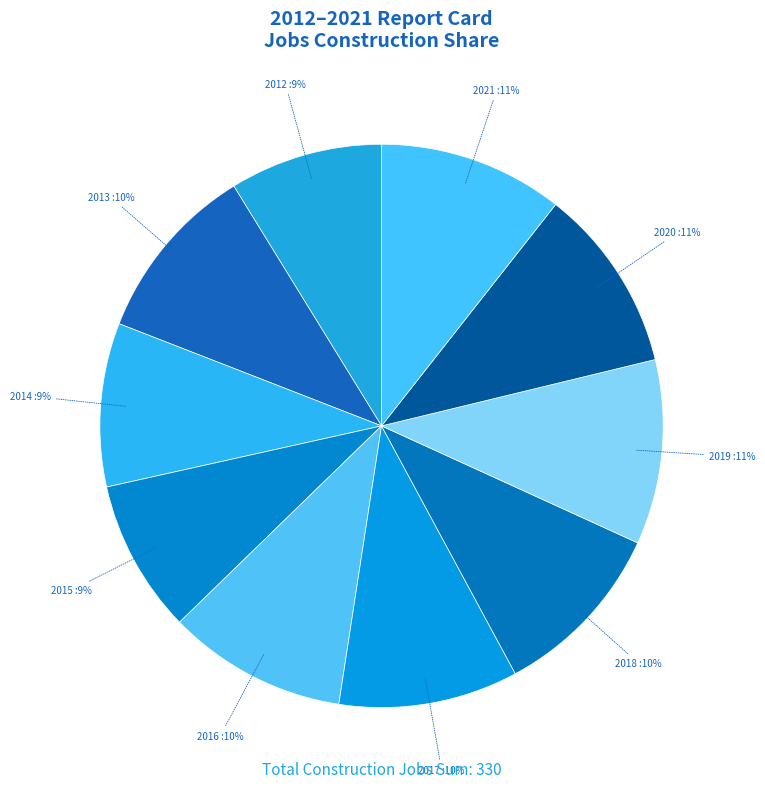

Which has a higher value, 2013 or 2015?

2013